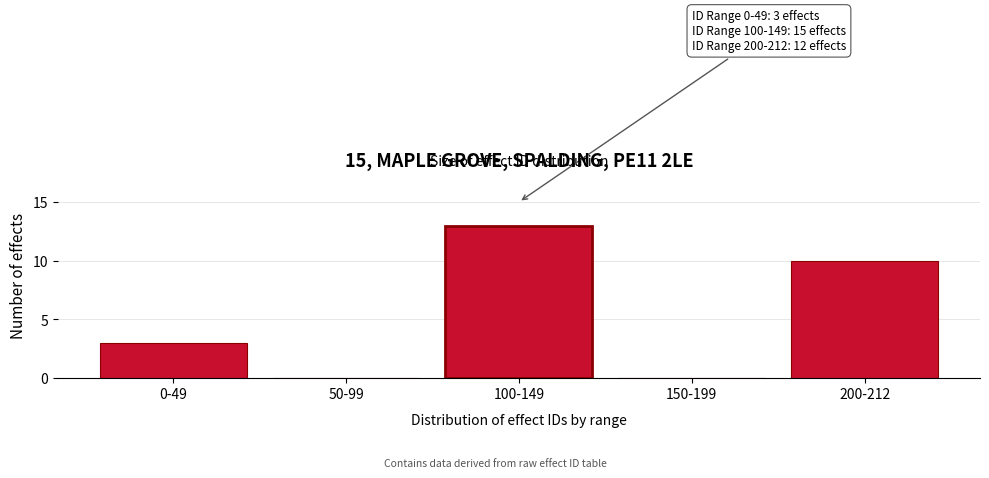

Reading left to right, list all the values displayed in this chart.

0-49=3	50-99=0	100-149=13	150-199=0	200-212=10